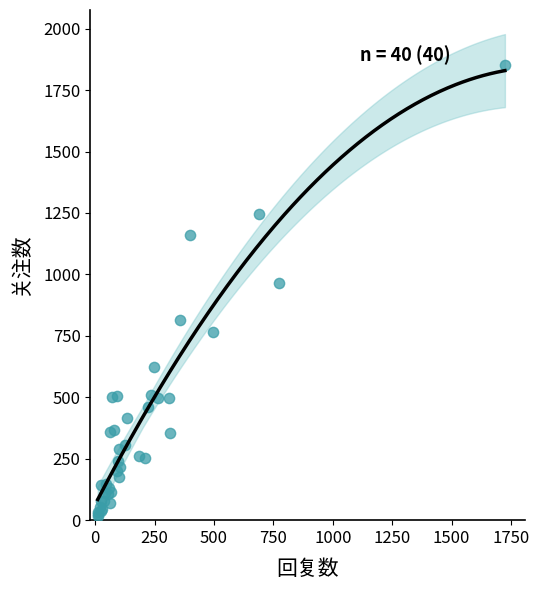

What Y value in the scatter plot is closest to 935?

965